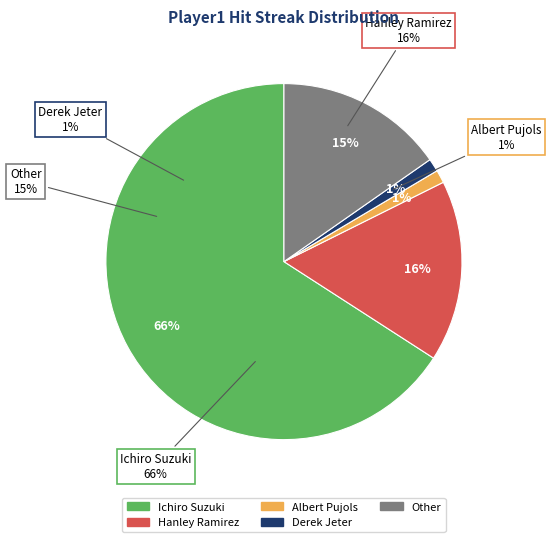

How many segments does this pie chart have?

5